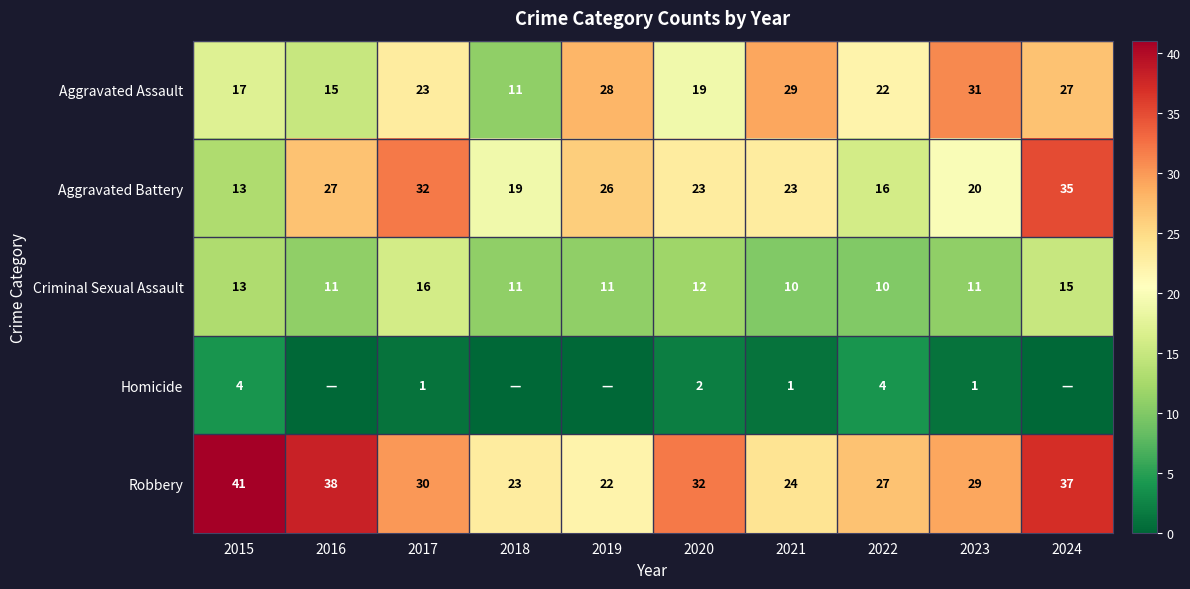

What is the total value across all series at 2022?

79